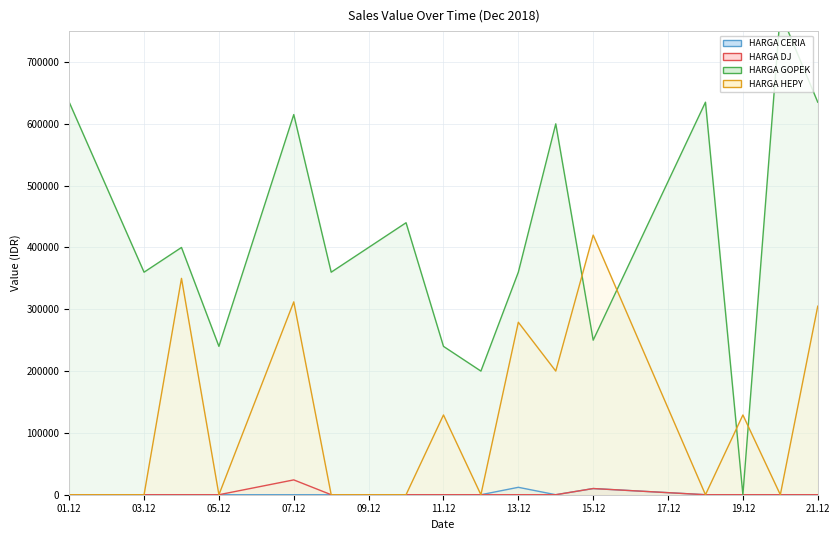

Is it true that HARGA HEPY equals 228764 at 01.12?

False